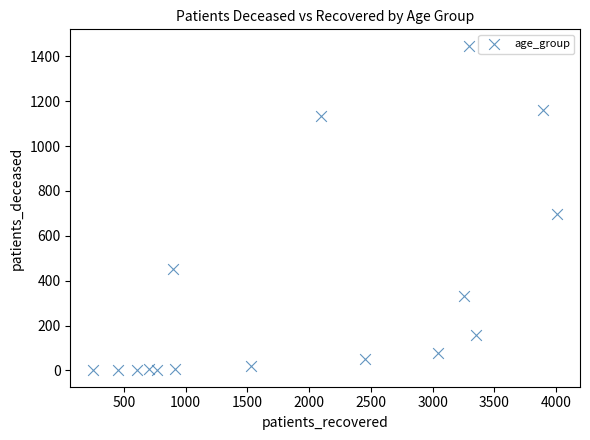

What is the range of Y values (max minus min)?

1448